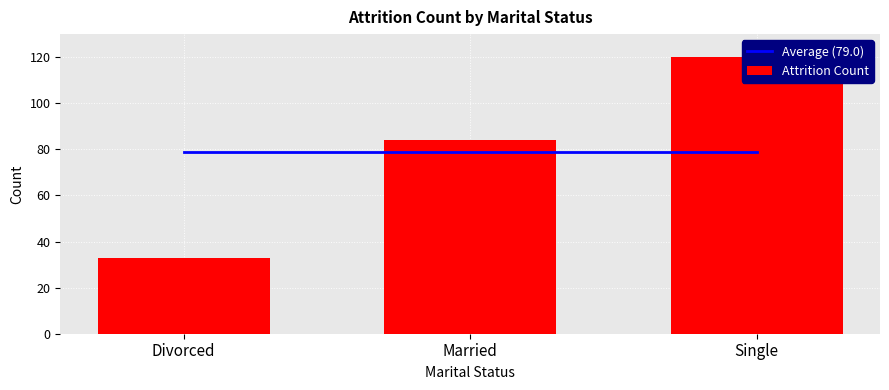

Where is Attrition Count nearest to the value 76?

Married